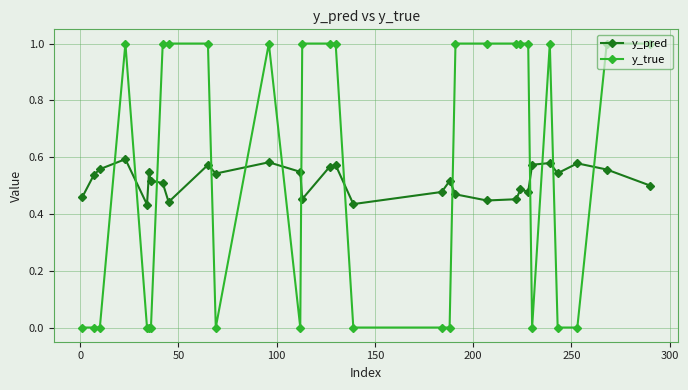

List the series in order of their peak value, highest first.

y_true, y_pred